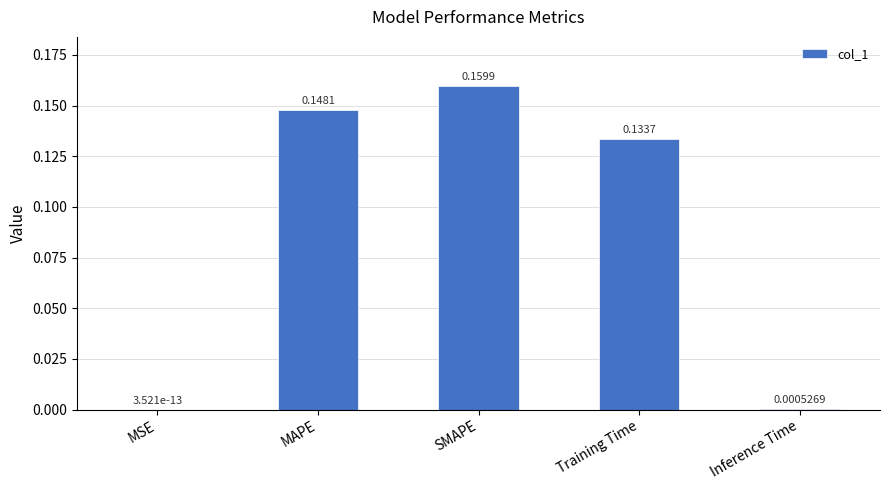

Between MSE and SMAPE, which is larger?

SMAPE